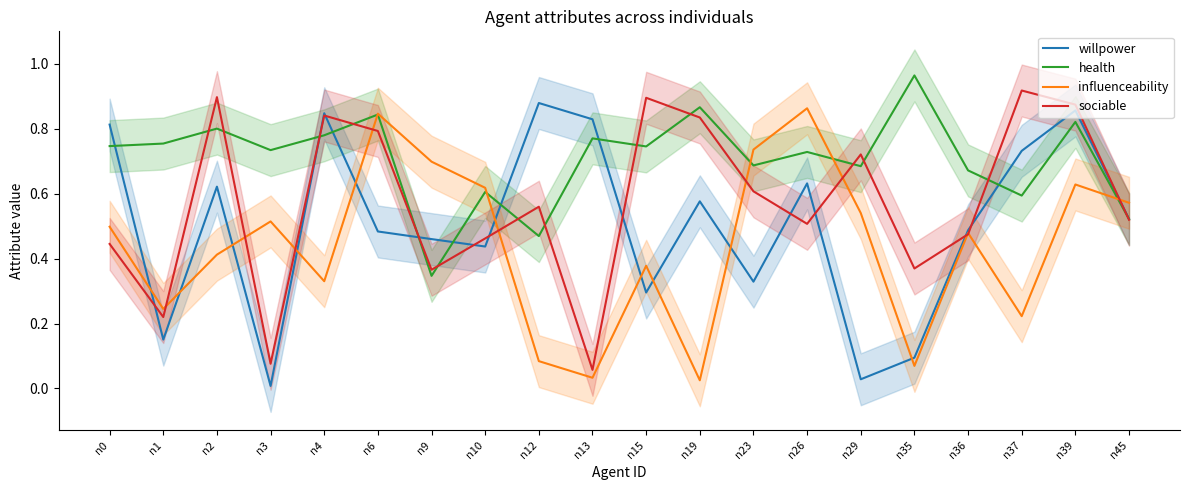

Between n9 and n12, which series saw the biggest shift?

influenceability